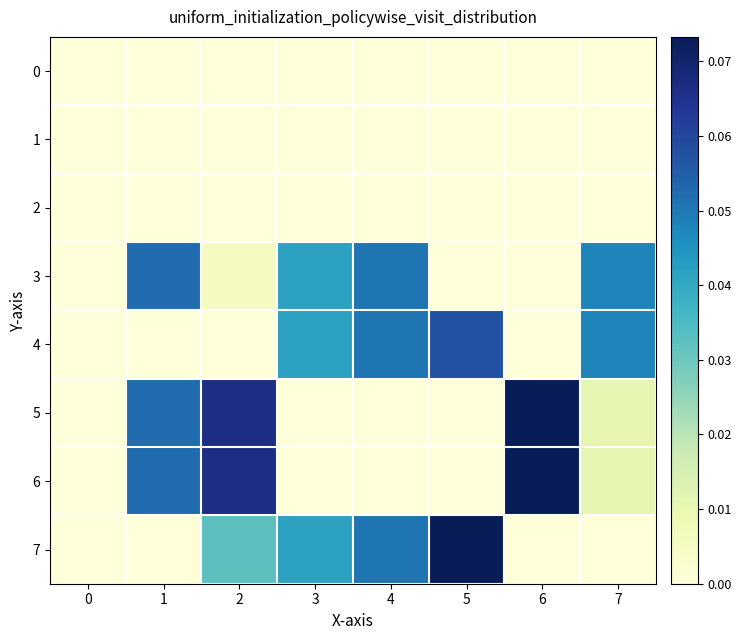

Between 5 and 3, which is larger?

5